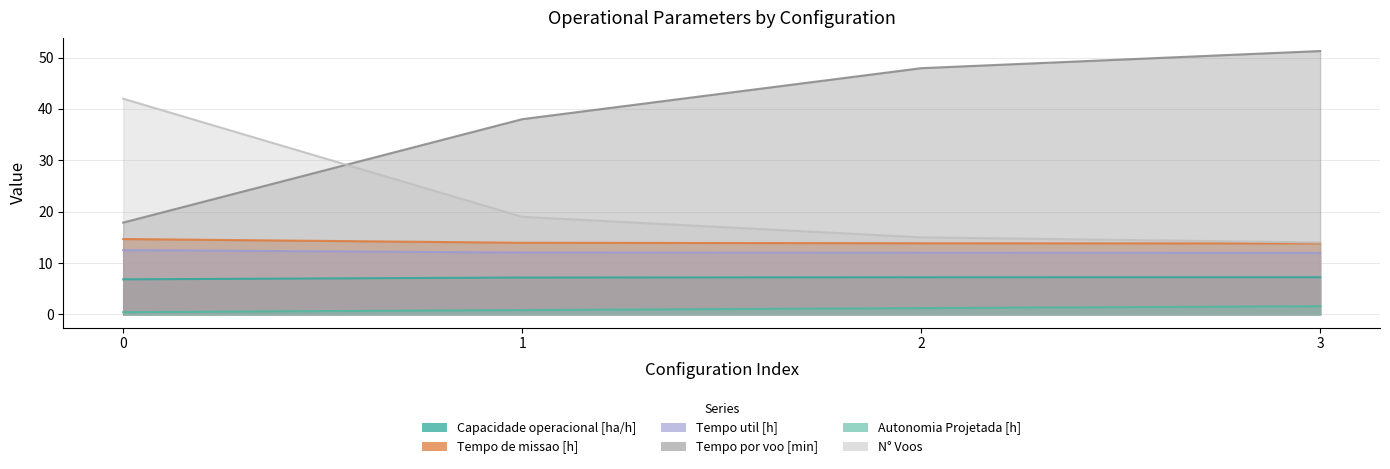

Which series has the largest total across all categories?

Tempo por voo [min]